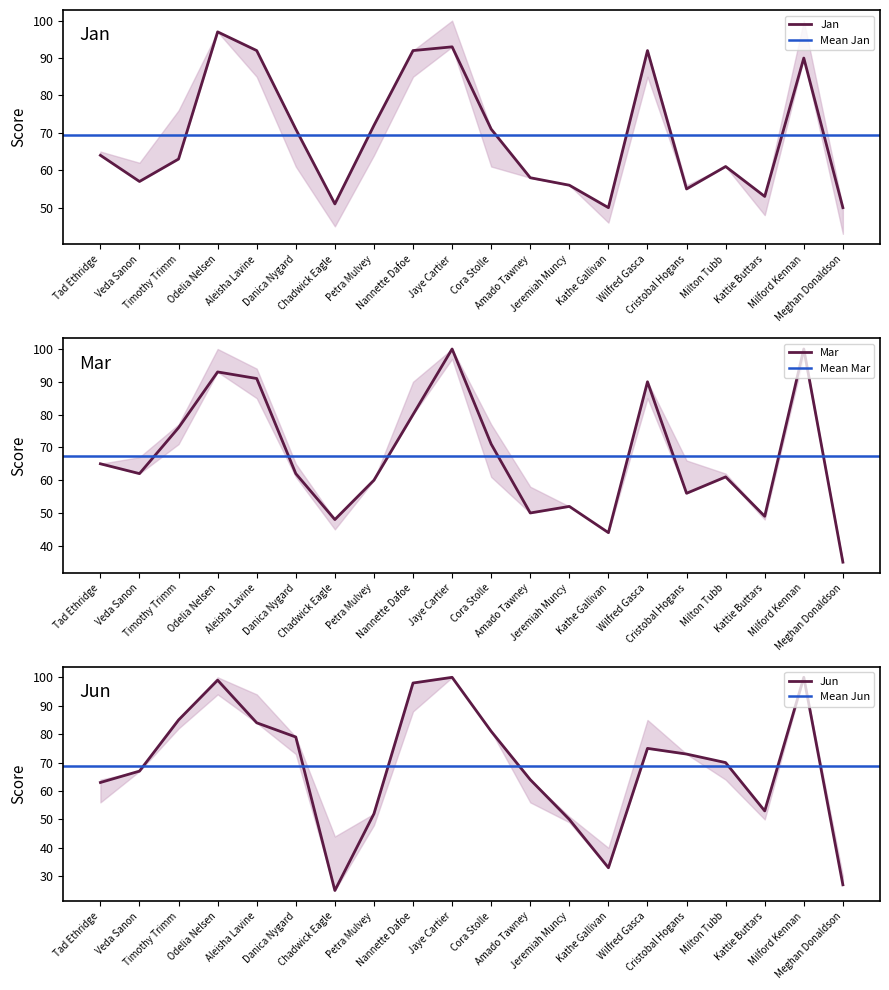

In Jan, how many points are lower than both neighbors (excluding endpoints)?

5